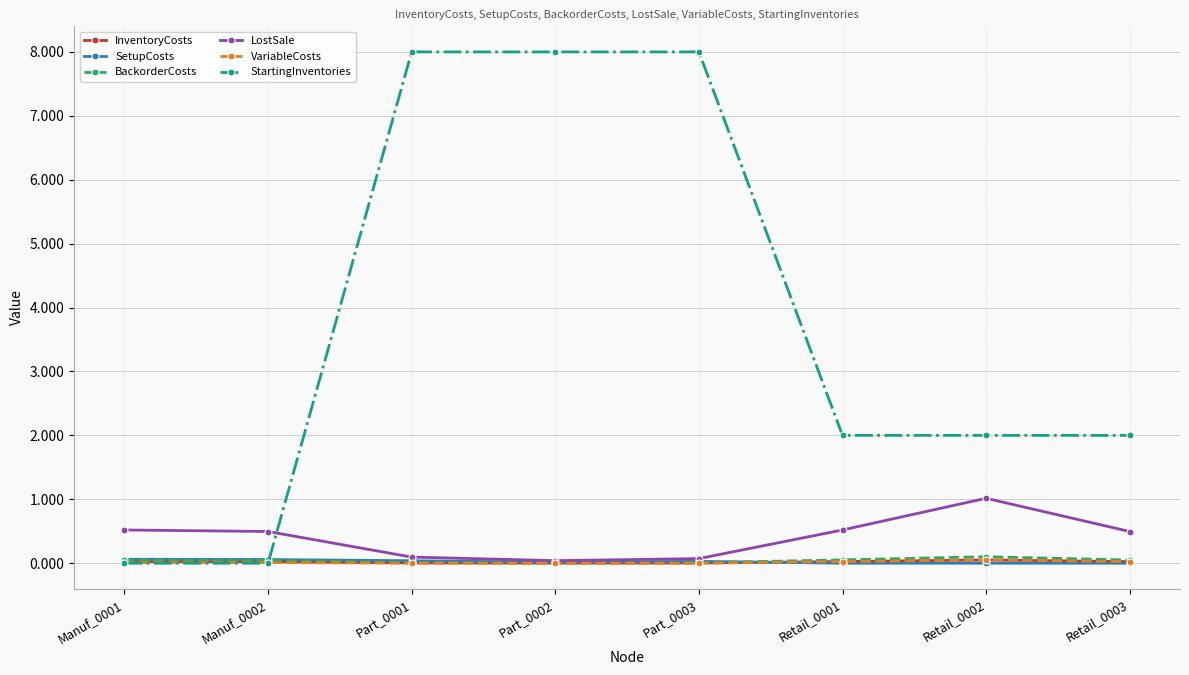

What is the label of the 7th point from the left?

Retail_0002